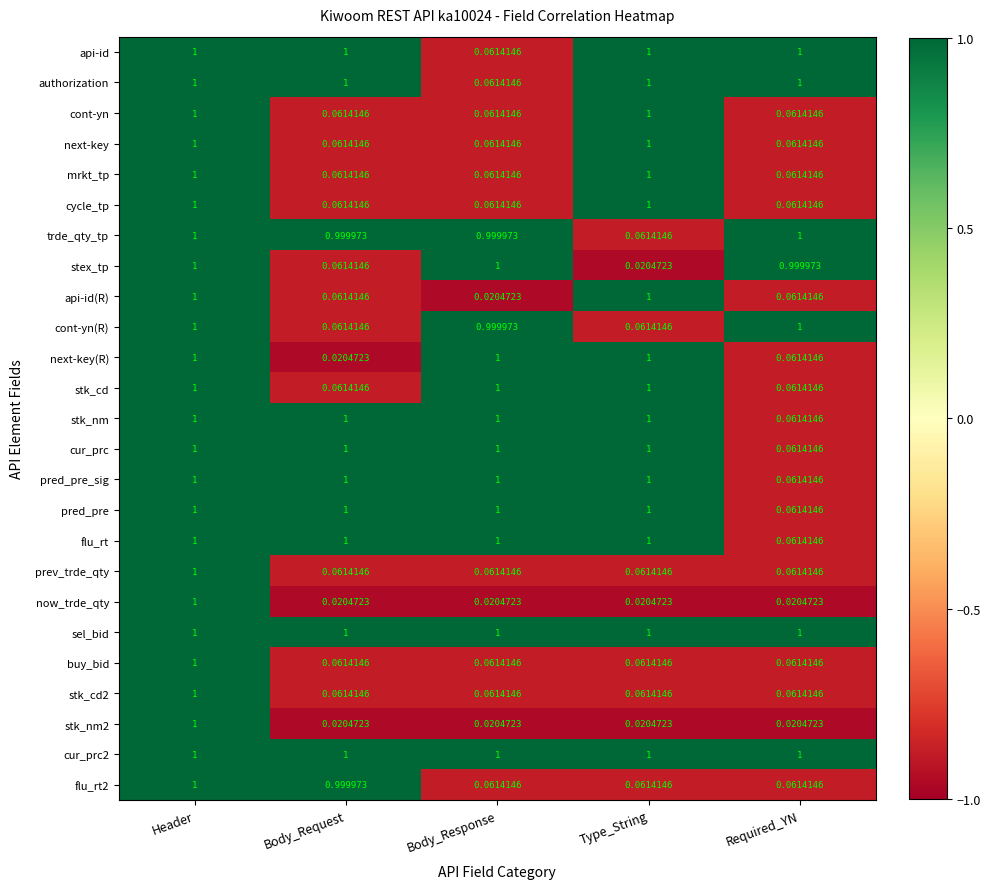

Which category has the lowest value in the stk_nm series?

Required_YN